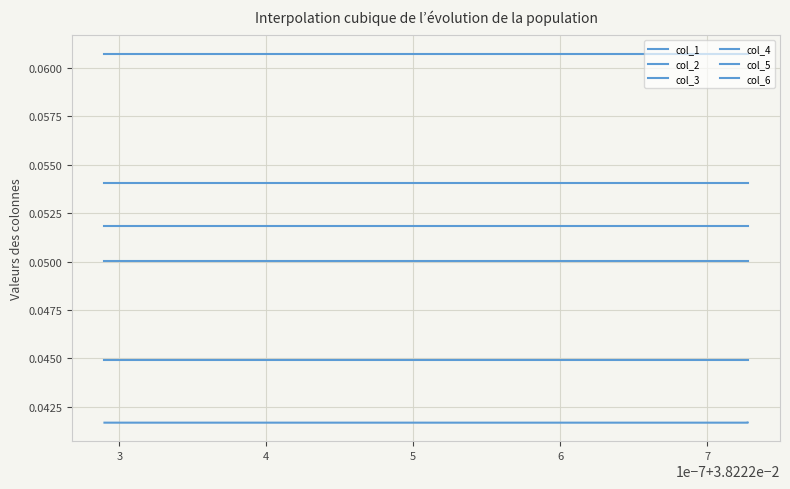

At which label is col_3 closest to 0?

5